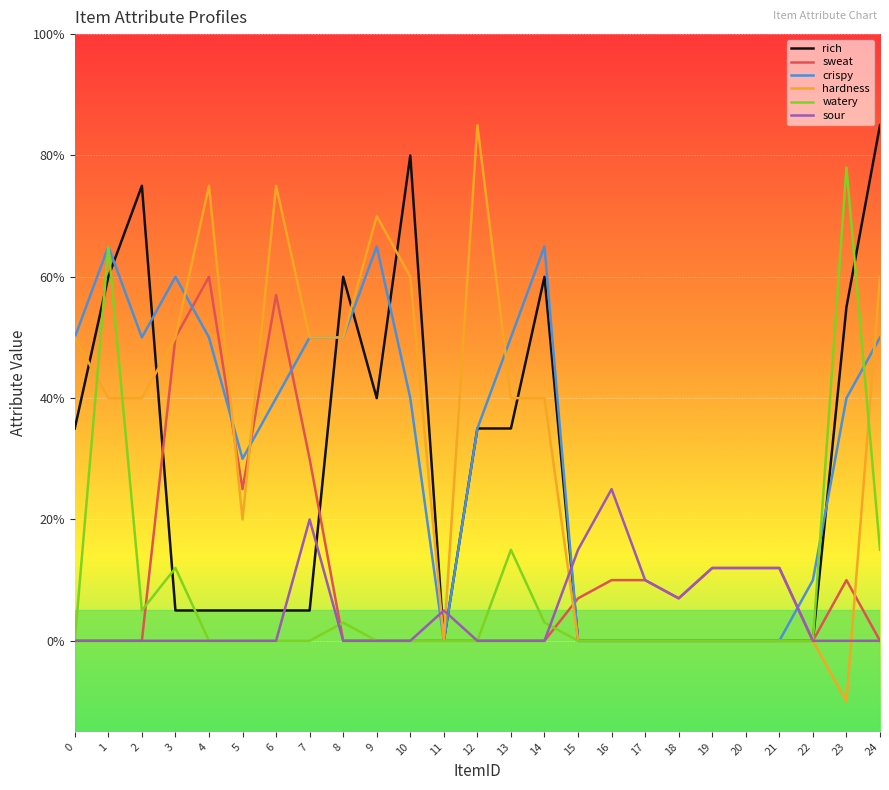

True or false: hardness and watery cross at least once.

True